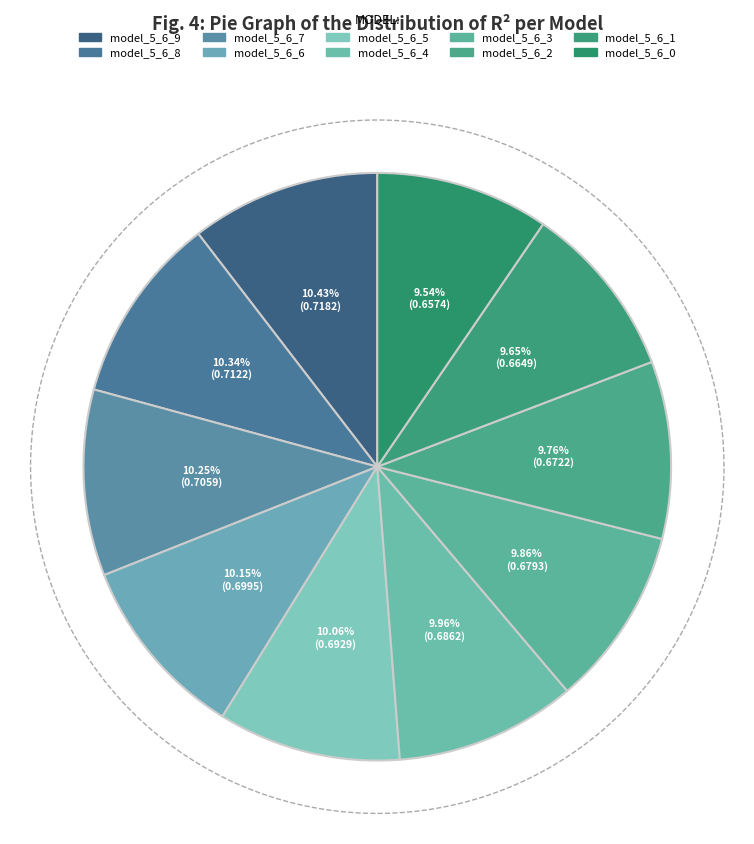

What percentage is the model_5_6_2 slice, to the nearest percent?

10%